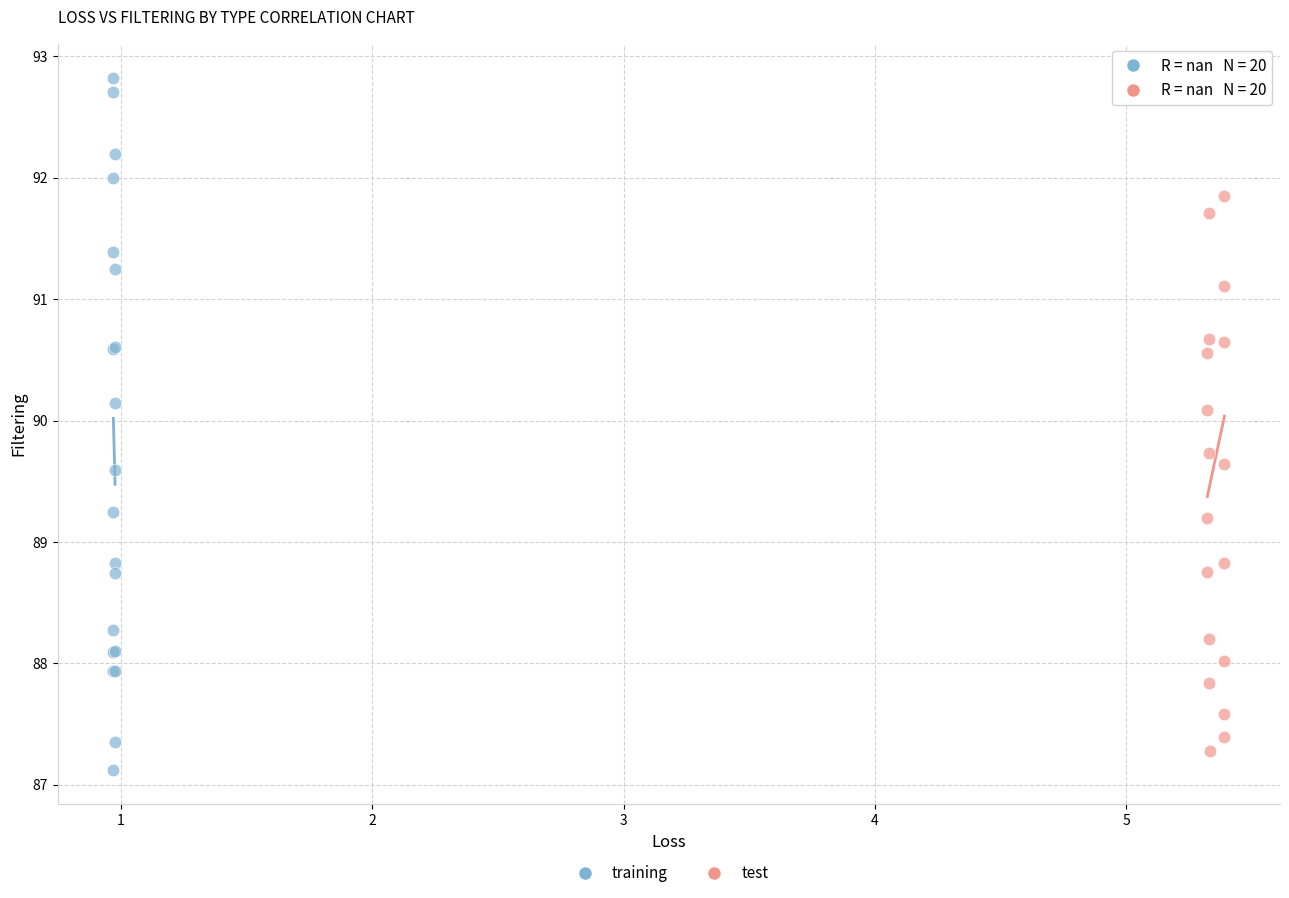

Which series reaches the minimum Y coordinate?

training